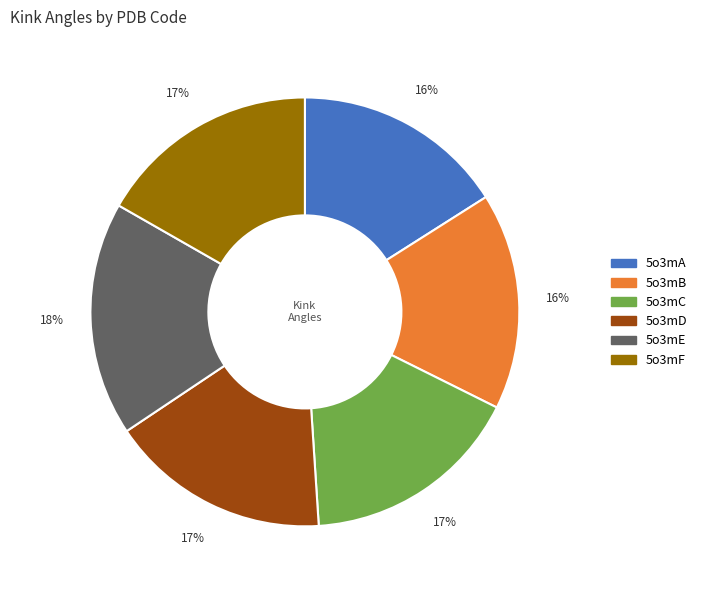

Combined, do 5o3mD and 5o3mA account for over 50%?

No